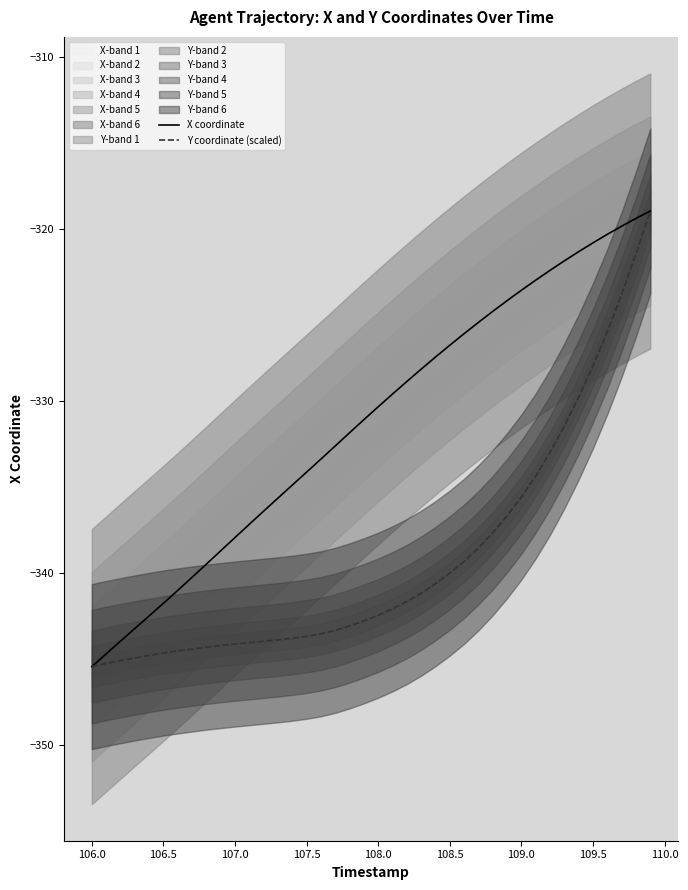

At how many categories does at least one series exceed -338?

30